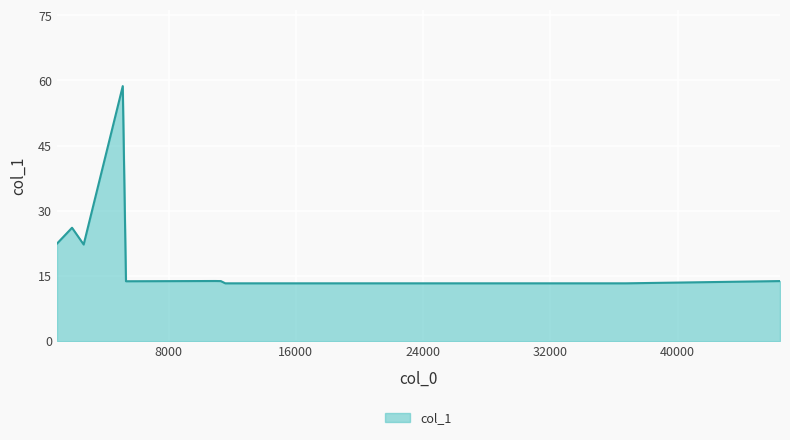

What is the minimum value shown in the chart?

13.3